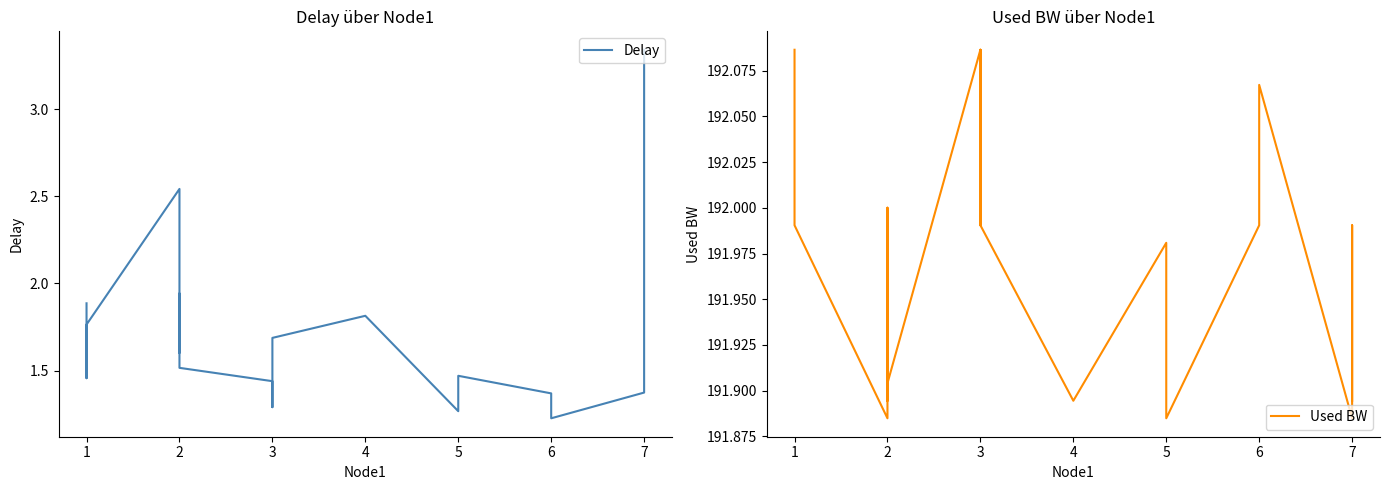

What is the sum of the Delay values at 16 and 12?

3.1